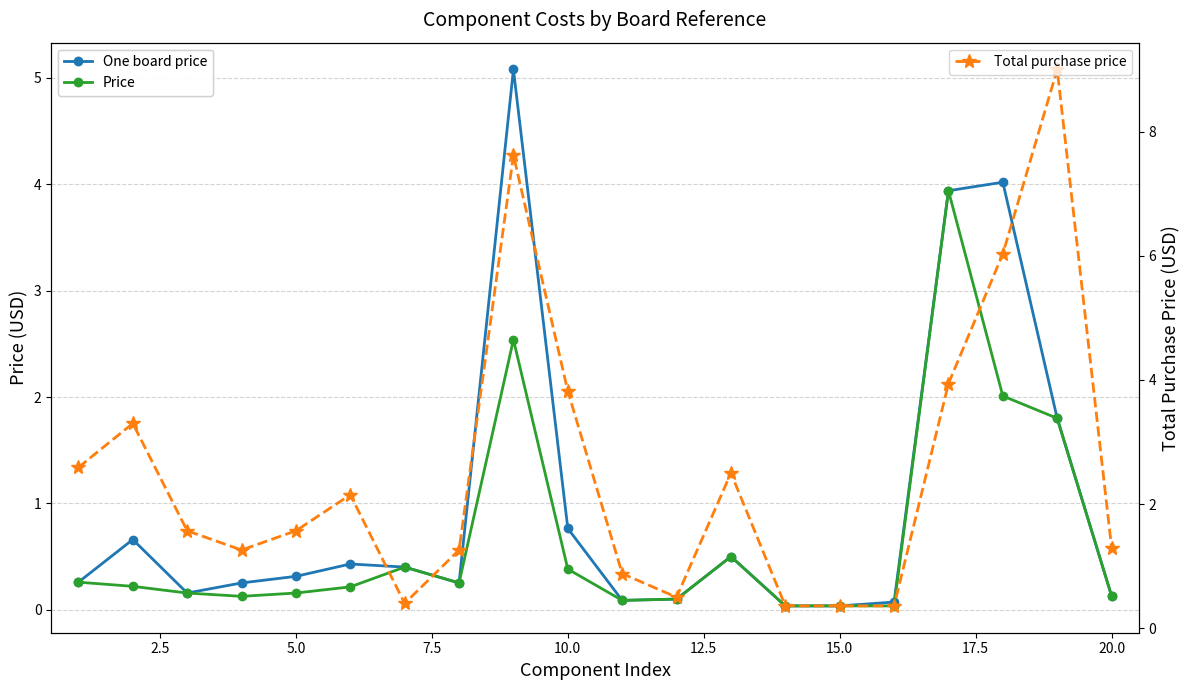

What is the value of the Total purchase price point at the 5th from the left?

1.6